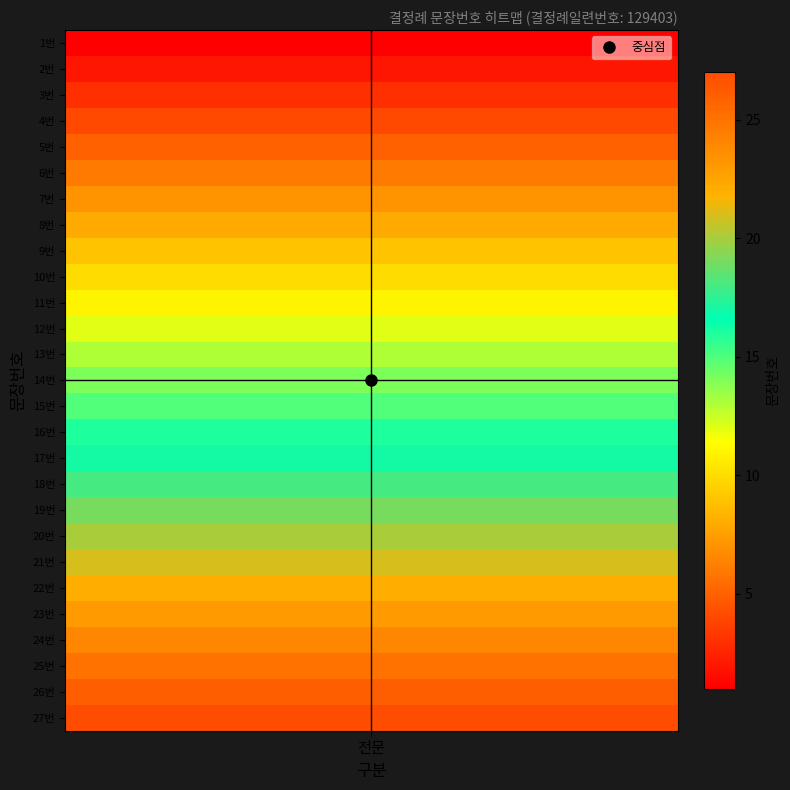

The chart shows a value of 26 at 26. True or false?

True